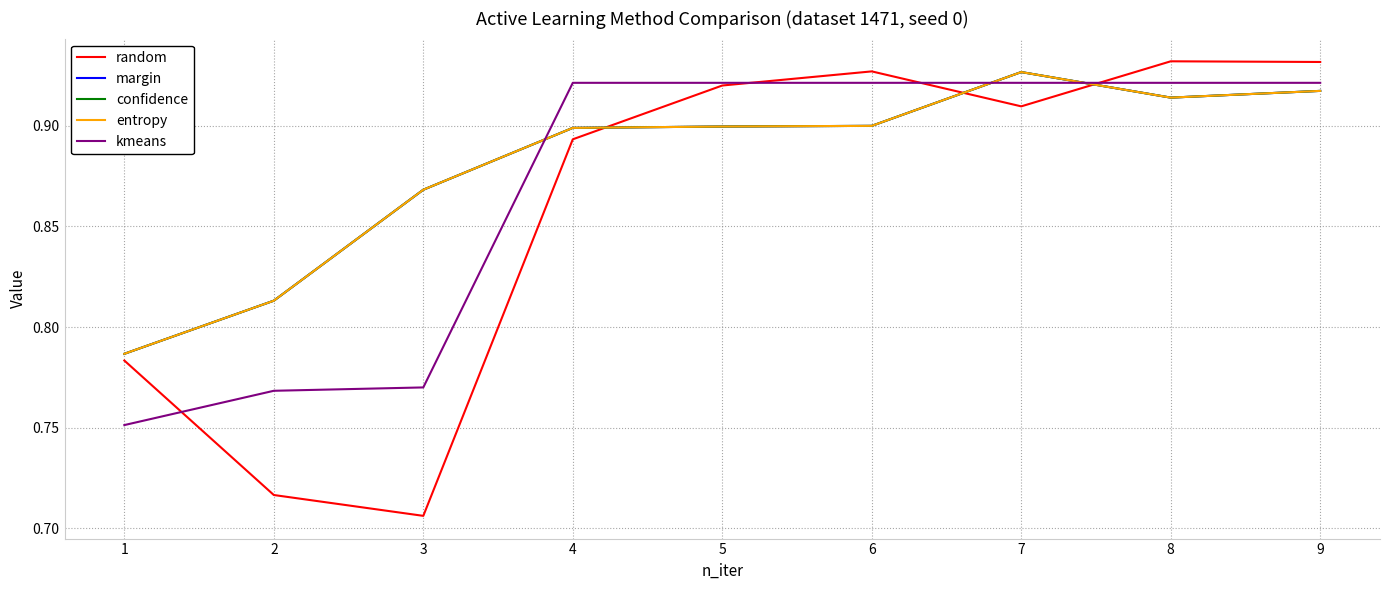

Rank the series by their maximum value, from highest to lowest.

random, margin, confidence, entropy, kmeans